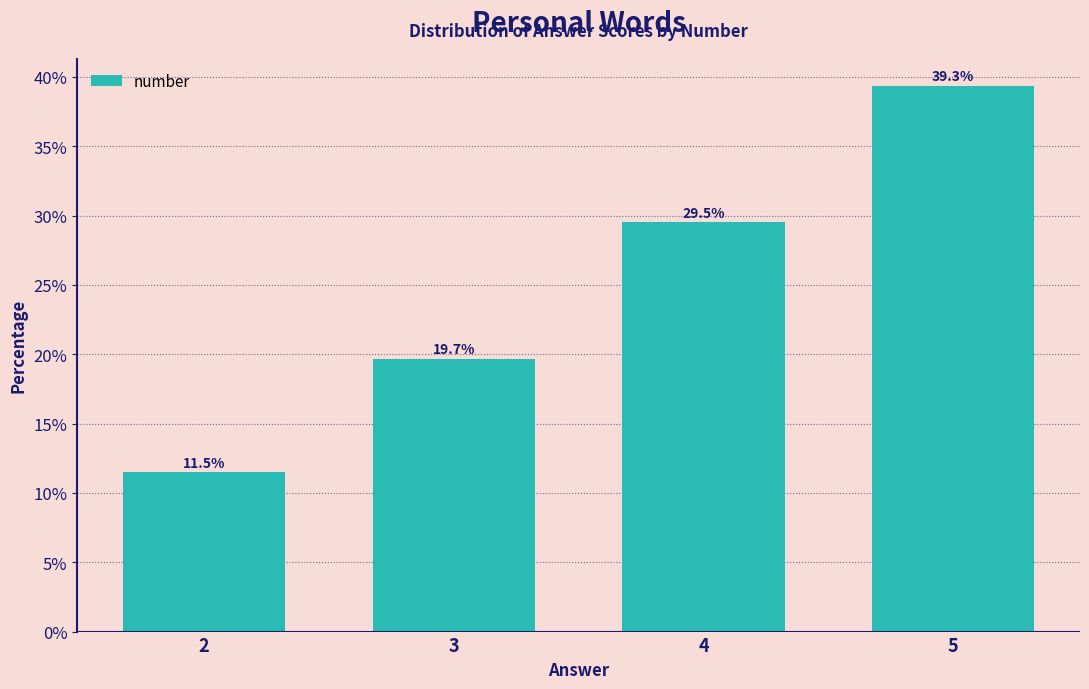

What is the smallest value displayed?

11.5